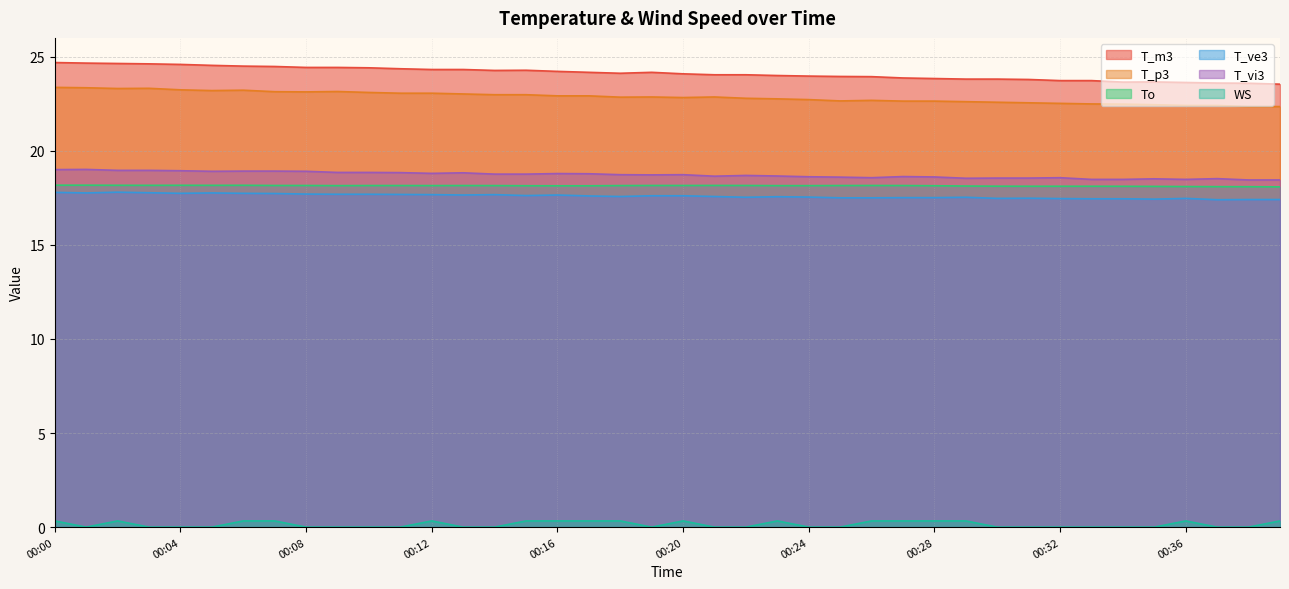

At which category is the sum across all series the highest?

00:00